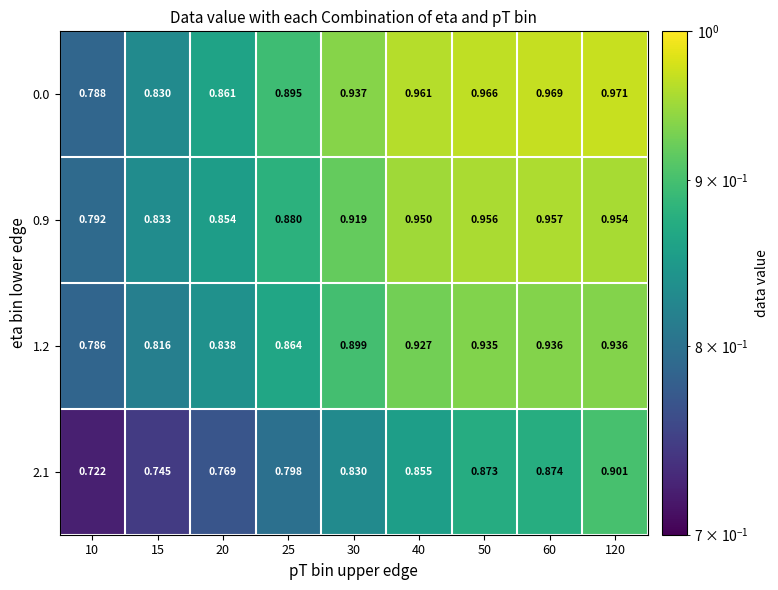

Is the value of 1.2 at 30 greater than the value of 0.0 at 120?

No